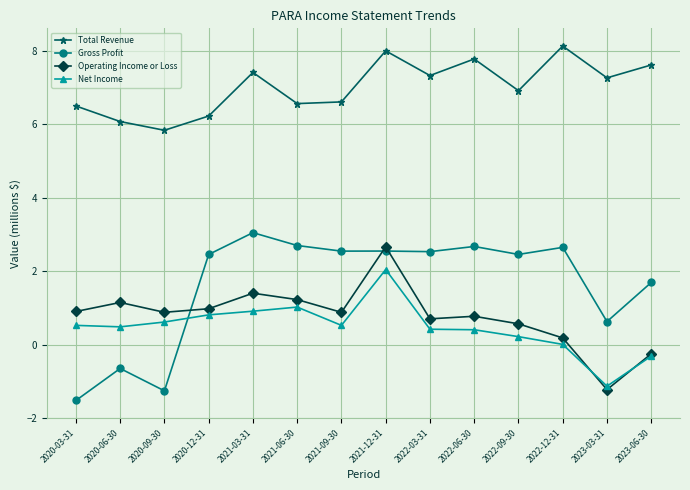

At which label does Net Income first exceed 0?

2020-03-31